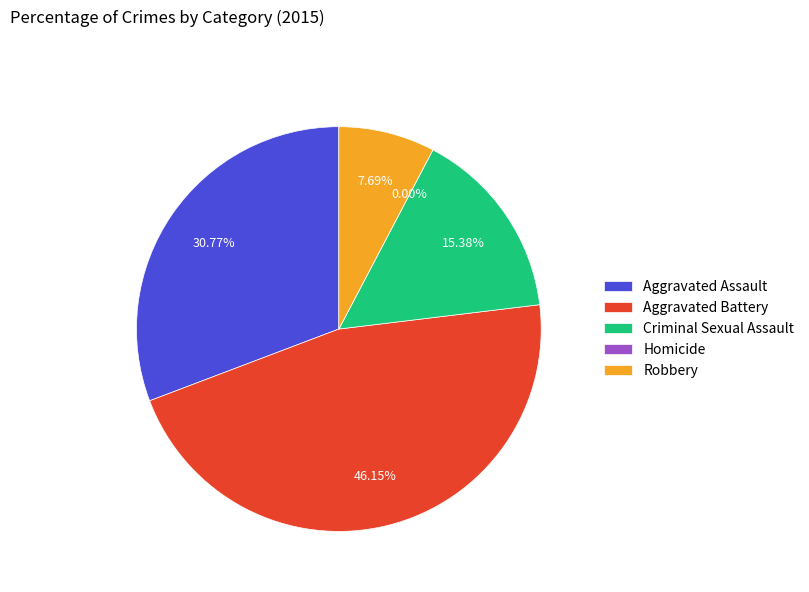

Rank the categories by value from lowest to highest.

Homicide, Robbery, Criminal Sexual Assault, Aggravated Assault, Aggravated Battery